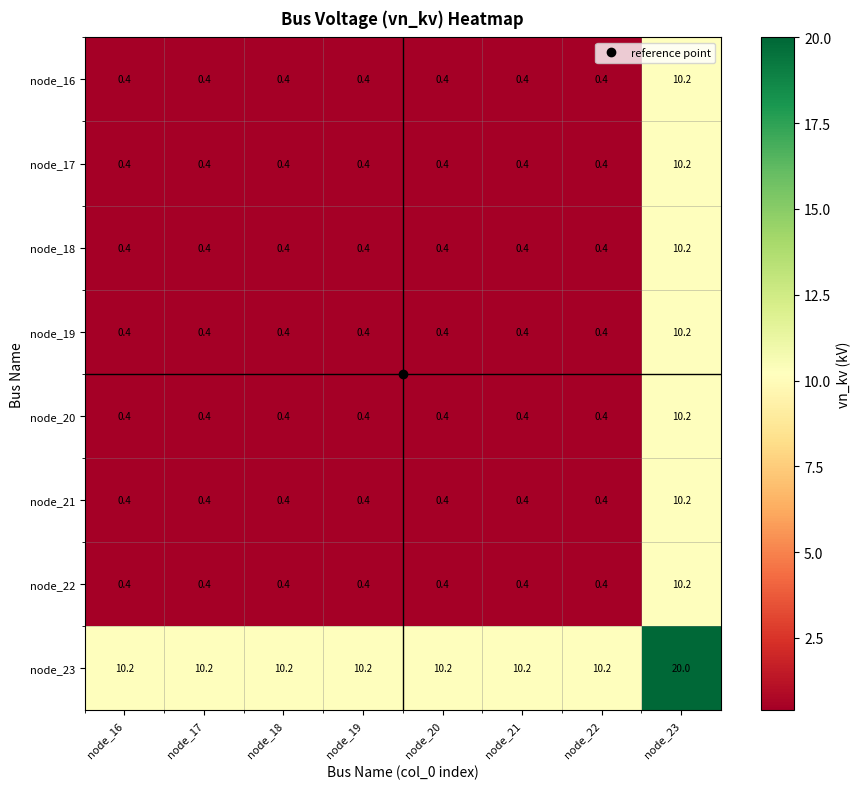

Which category has the highest value across all series?

node_23